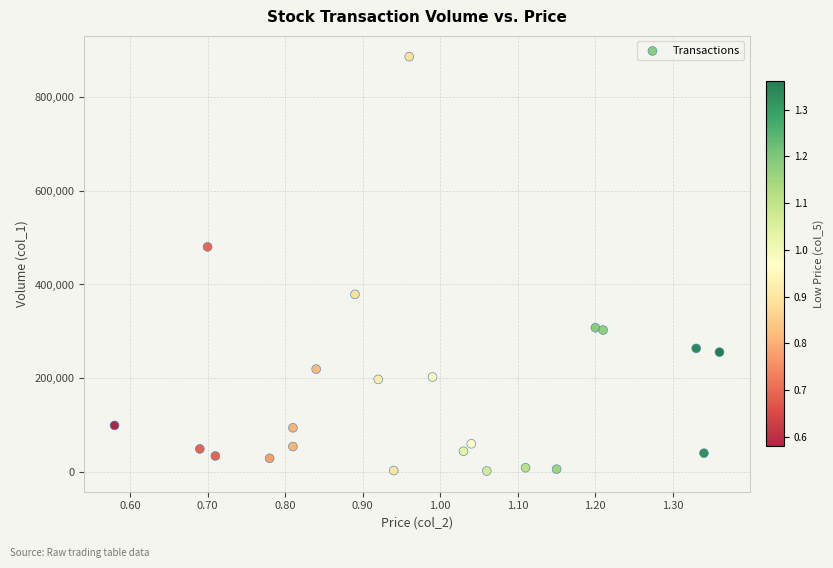

What is the range of Y values (max minus min)?

882000